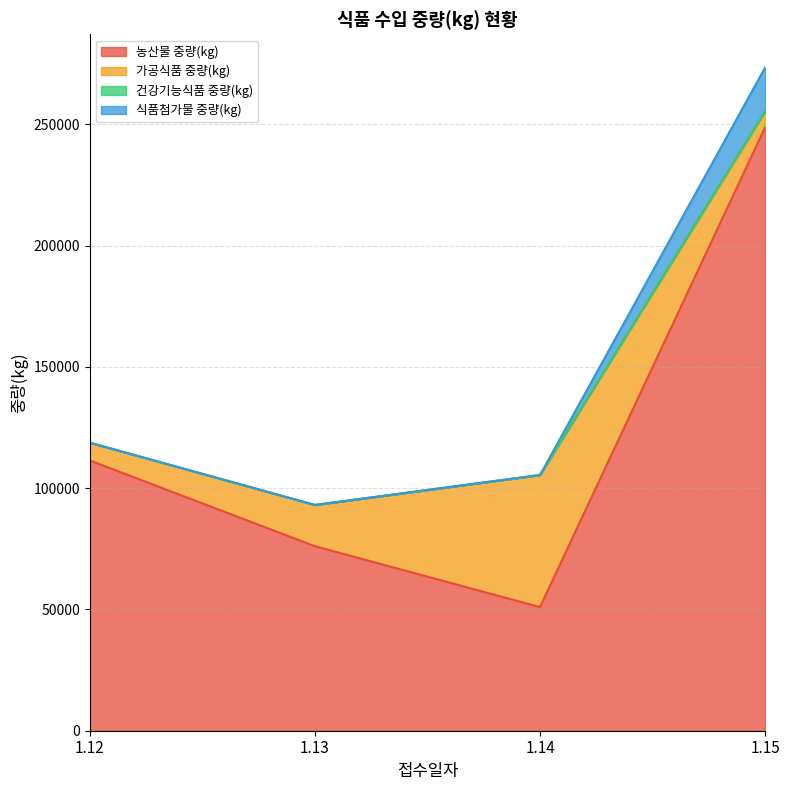

At which category is the sum across all series the highest?

1.15